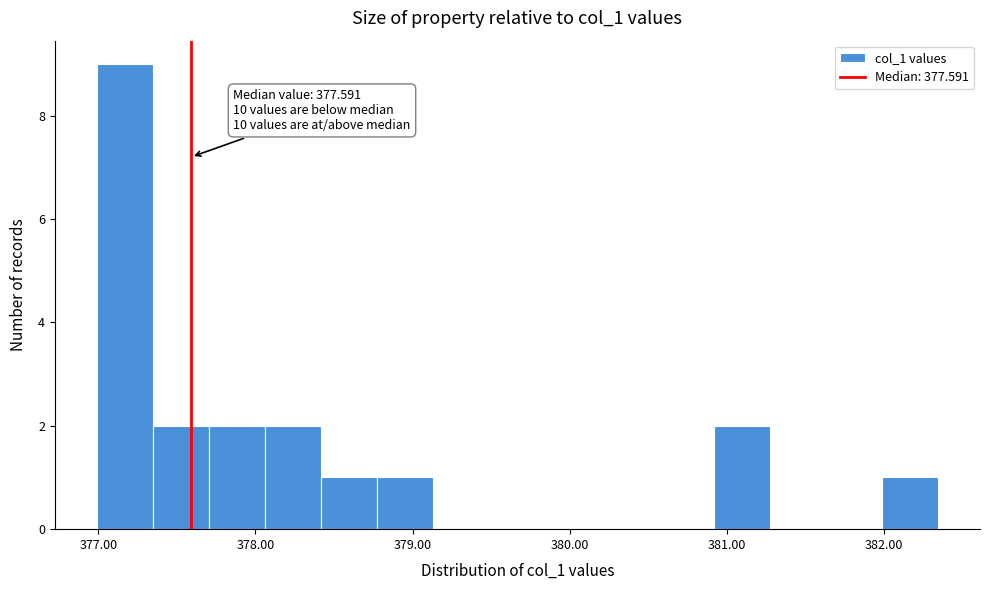

Read against the x-axis, roughly where is the centre of the tallest bar?

377.2